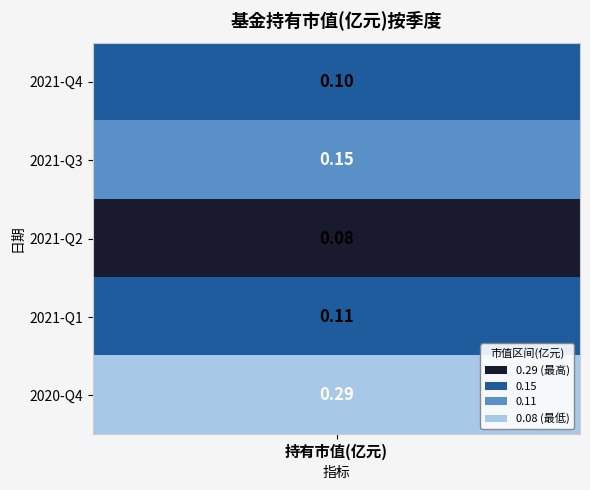

Read the value at 2020-Q4.

0.3